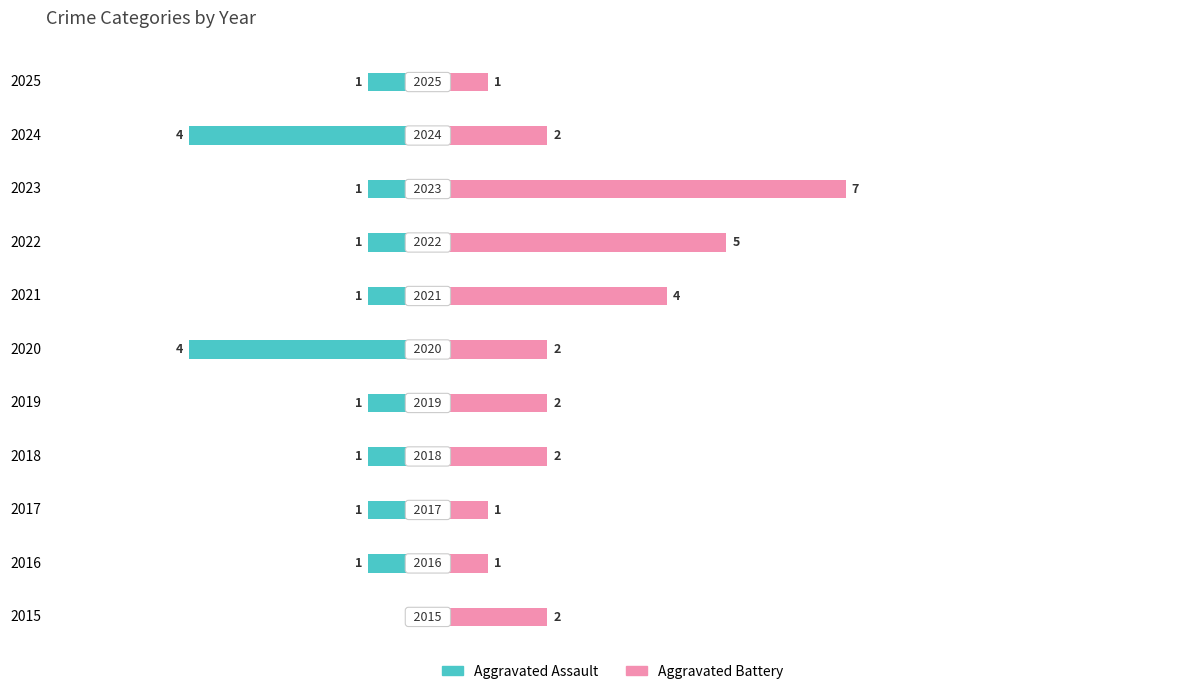

What is the label of the 6th bar from the right?

5.0